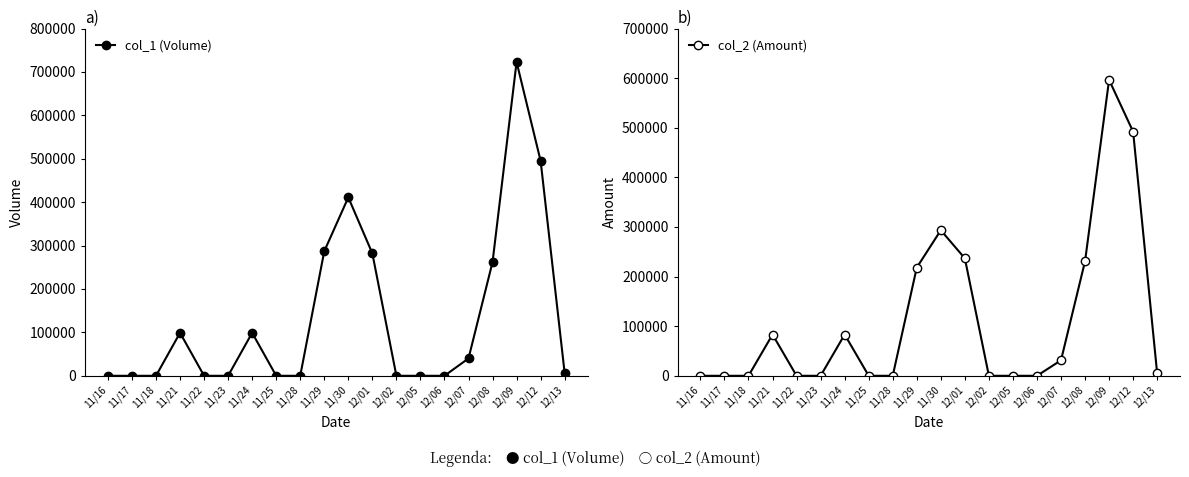

At which category does col_2 (Amount) reach its first local peak?

11/21